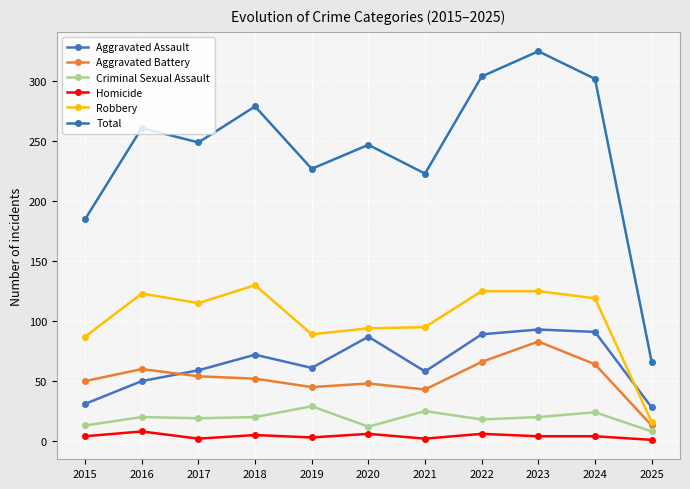

At which category is the sum across all series the highest?

2023